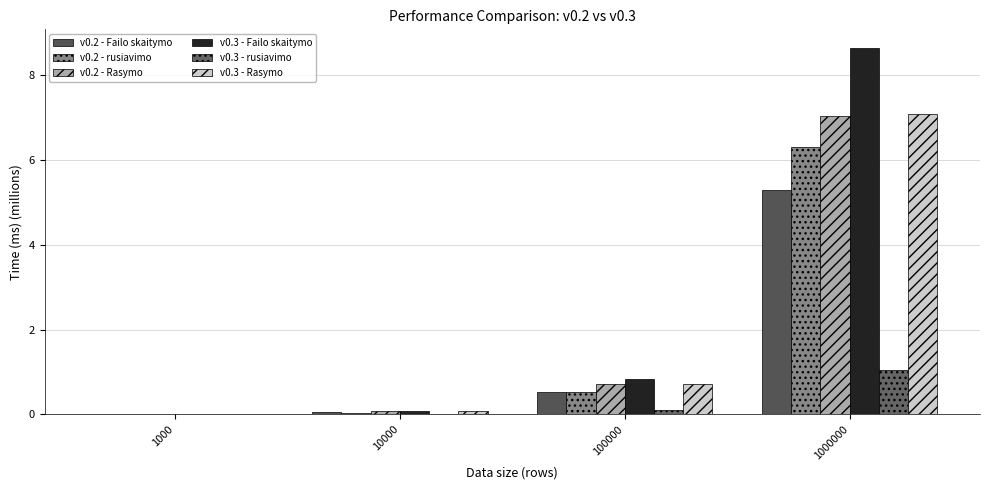

At which label does v0.3 - Failo skaitymo reach its minimum?

1000